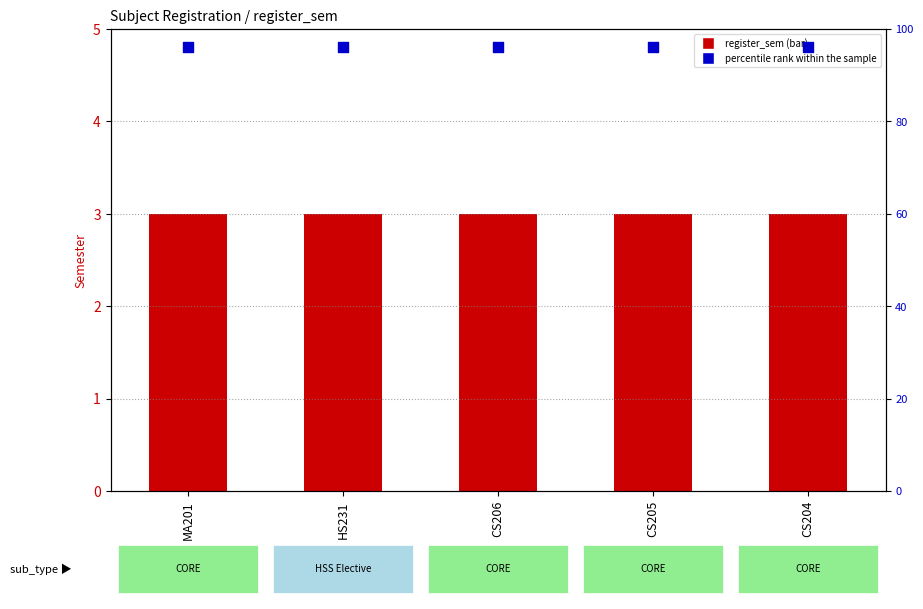

Is the value of percentile rank within the sample at CS205 greater than the value of register_sem at CS206?

Yes